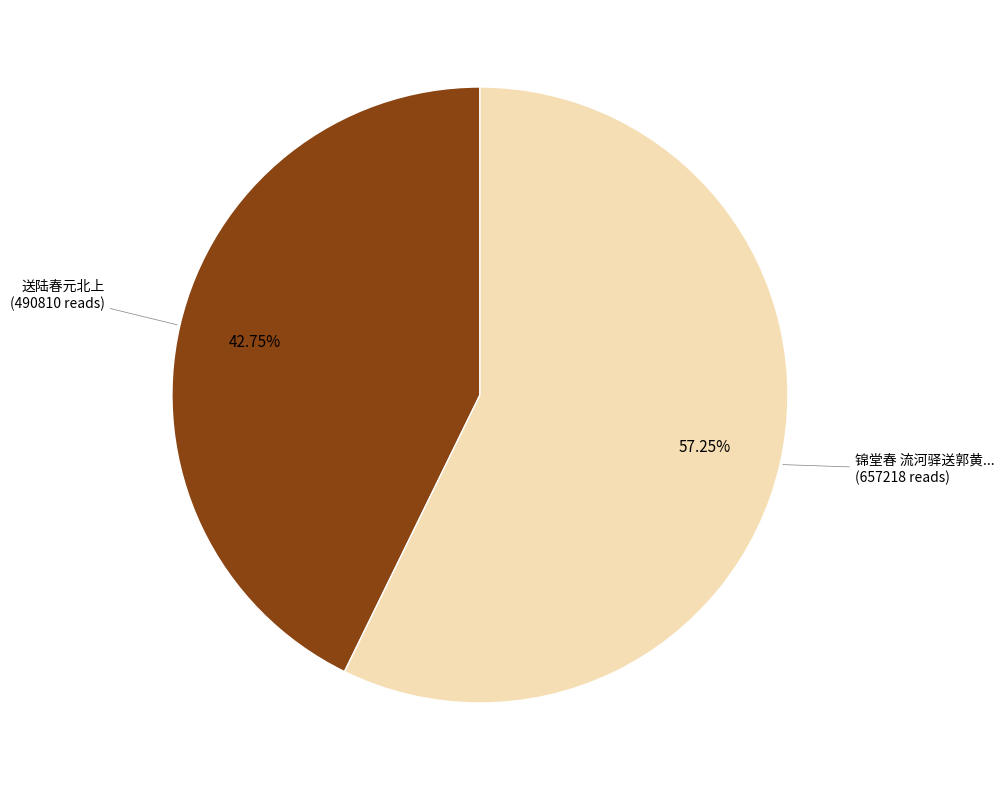

How many slices are in this pie chart?

2